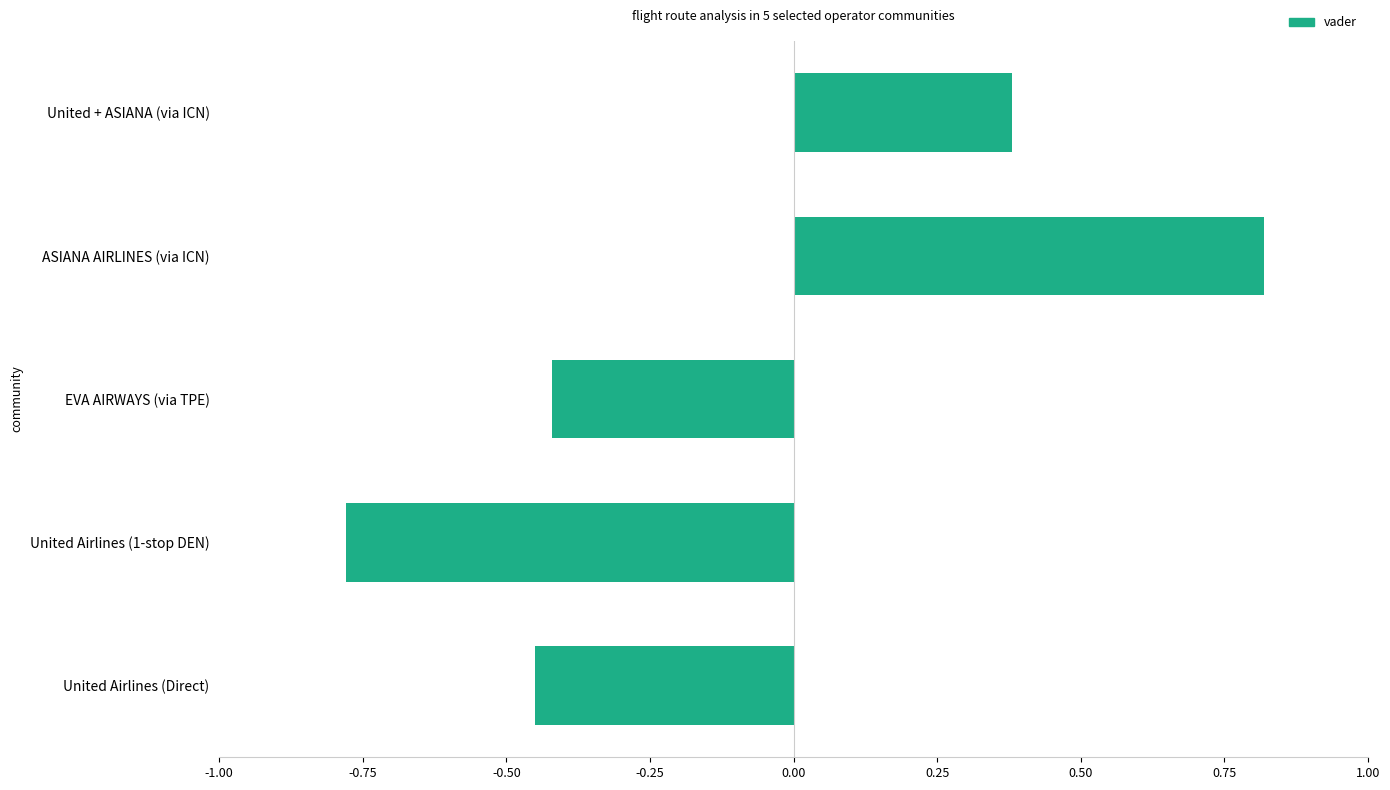

Does the chart contain stacked bars?

No